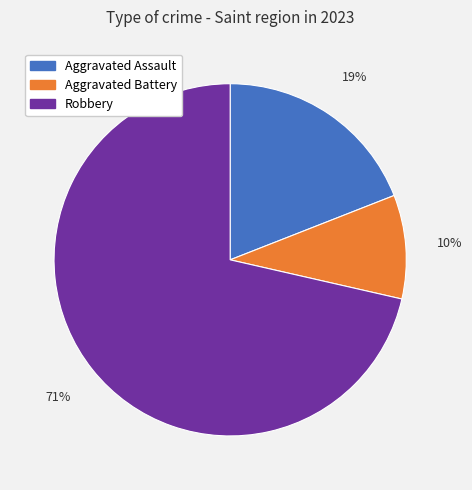

Which slice represents more than half of the pie?

Robbery